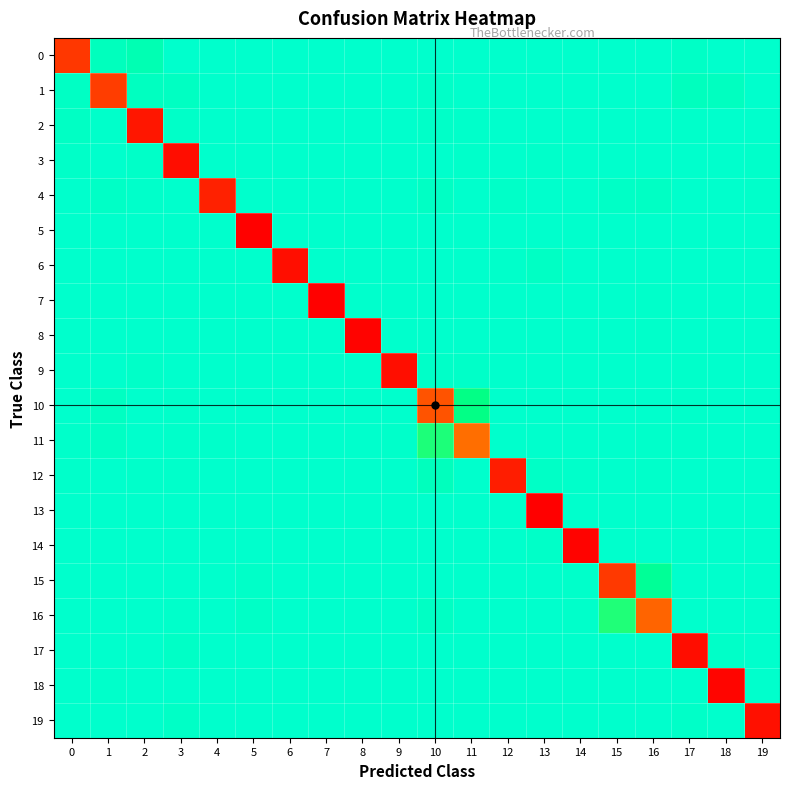

Reading left to right, what are all the values shown in this chart?

0: 0=0.9	1=0.0	2=0.1	3=0.0	4=0.0	5=0.0	6=0.0	7=0.0	8=0.0	9=0.0	10=0.0	11=0.0	12=0.0	13=0.0	14=0.0	15=0.0	16=0.0	17=0.0	18=0.0	19=0.0
1: 0=0.0	1=0.9	2=0.0	3=0.0	4=0.0	5=0.0	6=0.0	7=0.0	8=0.0	9=0.0	10=0.0	11=0.0	12=0.0	13=0.0	14=0.0	15=0.0	16=0.0	17=0.0	18=0.0	19=0.0
2: 0=0.0	1=0.0	2=1.0	3=0.0	4=0.0	5=0.0	6=0.0	7=0.0	8=0.0	9=0.0	10=0.0	11=0.0	12=0.0	13=0.0	14=0.0	15=0.0	16=0.0	17=0.0	18=0.0	19=0.0
3: 0=0.0	1=0.0	2=0.0	3=1.0	4=0.0	5=0.0	6=0.0	7=0.0	8=0.0	9=0.0	10=0.0	11=0.0	12=0.0	13=0.0	14=0.0	15=0.0	16=0.0	17=0.0	18=0.0	19=0.0
4: 0=0.0	1=0.0	2=0.0	3=0.0	4=0.9	5=0.0	6=0.0	7=0.0	8=0.0	9=0.0	10=0.0	11=0.0	12=0.0	13=0.0	14=0.0	15=0.0	16=0.0	17=0.0	18=0.0	19=0.0
5: 0=0.0	1=0.0	2=0.0	3=0.0	4=0.0	5=1.0	6=0.0	7=0.0	8=0.0	9=0.0	10=0.0	11=0.0	12=0.0	13=0.0	14=0.0	15=0.0	16=0.0	17=0.0	18=0.0	19=0.0
6: 0=0.0	1=0.0	2=0.0	3=0.0	4=0.0	5=0.0	6=1.0	7=0.0	8=0.0	9=0.0	10=0.0	11=0.0	12=0.0	13=0.0	14=0.0	15=0.0	16=0.0	17=0.0	18=0.0	19=0.0
7: 0=0.0	1=0.0	2=0.0	3=0.0	4=0.0	5=0.0	6=0.0	7=1.0	8=0.0	9=0.0	10=0.0	11=0.0	12=0.0	13=0.0	14=0.0	15=0.0	16=0.0	17=0.0	18=0.0	19=0.0
8: 0=0.0	1=0.0	2=0.0	3=0.0	4=0.0	5=0.0	6=0.0	7=0.0	8=1.0	9=0.0	10=0.0	11=0.0	12=0.0	13=0.0	14=0.0	15=0.0	16=0.0	17=0.0	18=0.0	19=0.0
9: 0=0.0	1=0.0	2=0.0	3=0.0	4=0.0	5=0.0	6=0.0	7=0.0	8=0.0	9=1.0	10=0.0	11=0.0	12=0.0	13=0.0	14=0.0	15=0.0	16=0.0	17=0.0	18=0.0	19=0.0
10: 0=0.0	1=0.0	2=0.0	3=0.0	4=0.0	5=0.0	6=0.0	7=0.0	8=0.0	9=0.0	10=0.8	11=0.1	12=0.0	13=0.0	14=0.0	15=0.0	16=0.0	17=0.0	18=0.0	19=0.0
11: 0=0.0	1=0.0	2=0.0	3=0.0	4=0.0	5=0.0	6=0.0	7=0.0	8=0.0	9=0.0	10=0.2	11=0.8	12=0.0	13=0.0	14=0.0	15=0.0	16=0.0	17=0.0	18=0.0	19=0.0
12: 0=0.0	1=0.0	2=0.0	3=0.0	4=0.0	5=0.0	6=0.0	7=0.0	8=0.0	9=0.0	10=0.0	11=0.0	12=0.9	13=0.0	14=0.0	15=0.0	16=0.0	17=0.0	18=0.0	19=0.0
13: 0=0.0	1=0.0	2=0.0	3=0.0	4=0.0	5=0.0	6=0.0	7=0.0	8=0.0	9=0.0	10=0.0	11=0.0	12=0.0	13=1.0	14=0.0	15=0.0	16=0.0	17=0.0	18=0.0	19=0.0
14: 0=0.0	1=0.0	2=0.0	3=0.0	4=0.0	5=0.0	6=0.0	7=0.0	8=0.0	9=0.0	10=0.0	11=0.0	12=0.0	13=0.0	14=1.0	15=0.0	16=0.0	17=0.0	18=0.0	19=0.0
15: 0=0.0	1=0.0	2=0.0	3=0.0	4=0.0	5=0.0	6=0.0	7=0.0	8=0.0	9=0.0	10=0.0	11=0.0	12=0.0	13=0.0	14=0.0	15=0.9	16=0.1	17=0.0	18=0.0	19=0.0
16: 0=0.0	1=0.0	2=0.0	3=0.0	4=0.0	5=0.0	6=0.0	7=0.0	8=0.0	9=0.0	10=0.0	11=0.0	12=0.0	13=0.0	14=0.0	15=0.2	16=0.8	17=0.0	18=0.0	19=0.0
17: 0=0.0	1=0.0	2=0.0	3=0.0	4=0.0	5=0.0	6=0.0	7=0.0	8=0.0	9=0.0	10=0.0	11=0.0	12=0.0	13=0.0	14=0.0	15=0.0	16=0.0	17=1.0	18=0.0	19=0.0
18: 0=0.0	1=0.0	2=0.0	3=0.0	4=0.0	5=0.0	6=0.0	7=0.0	8=0.0	9=0.0	10=0.0	11=0.0	12=0.0	13=0.0	14=0.0	15=0.0	16=0.0	17=0.0	18=1.0	19=0.0
19: 0=0.0	1=0.0	2=0.0	3=0.0	4=0.0	5=0.0	6=0.0	7=0.0	8=0.0	9=0.0	10=0.0	11=0.0	12=0.0	13=0.0	14=0.0	15=0.0	16=0.0	17=0.0	18=0.0	19=1.0